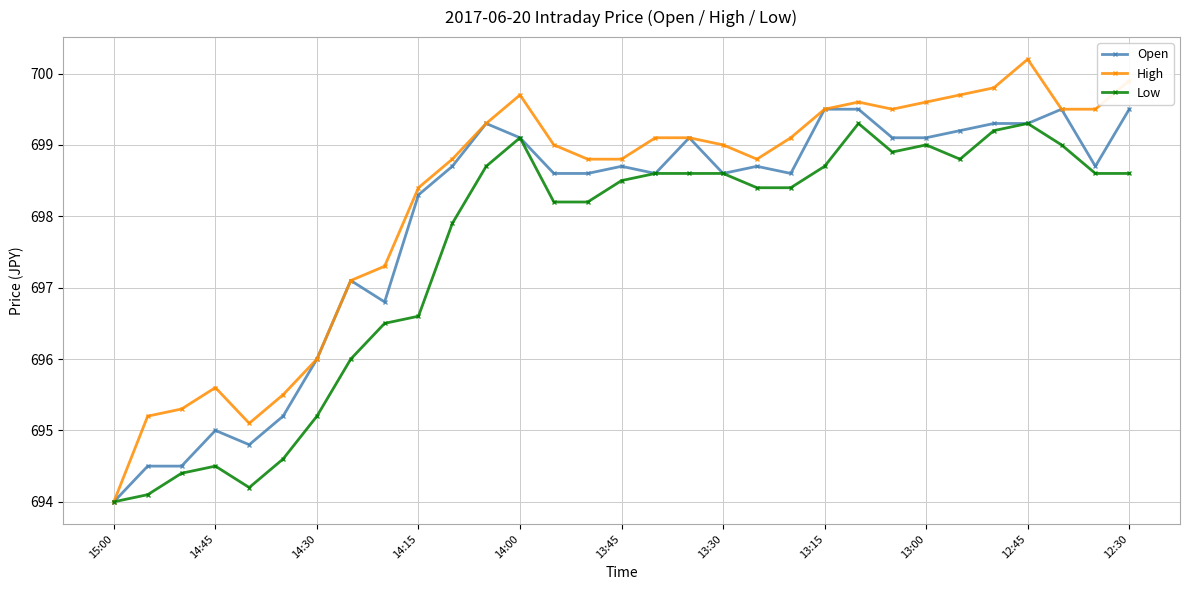

What is the maximum value shown in the chart?

700.2